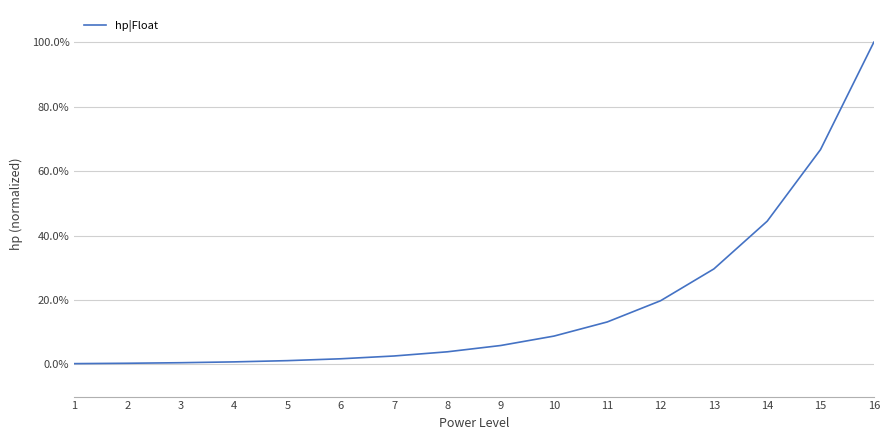

The chart shows a value of 3.9 at 8. True or false?

True